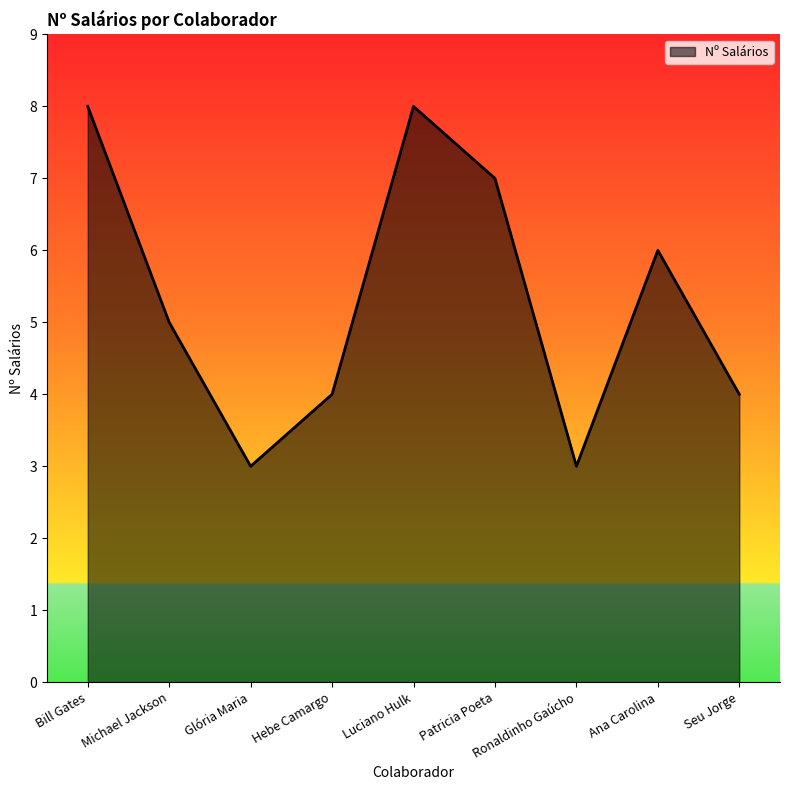

Reading left to right, extract all data points from this chart.

8	5	3	4	8	7	3	6	4